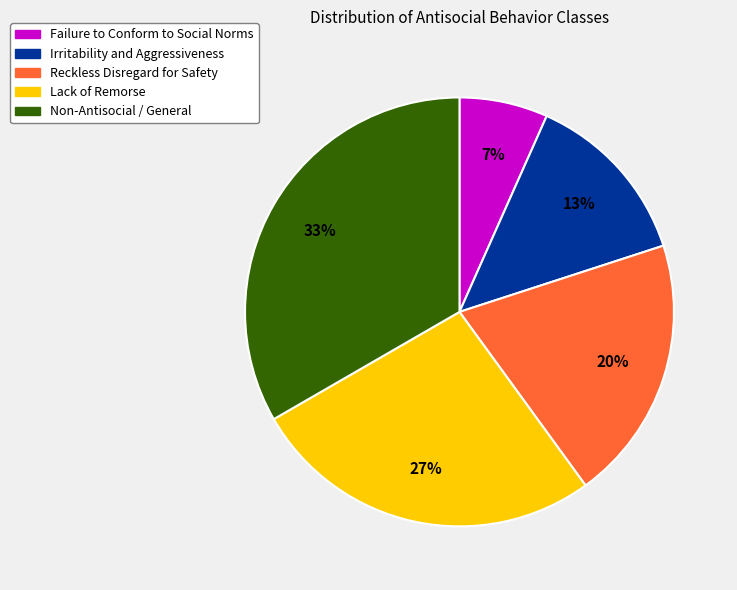

Which has a higher value, Lack of Remorse or Irritability and Aggressiveness?

Lack of Remorse